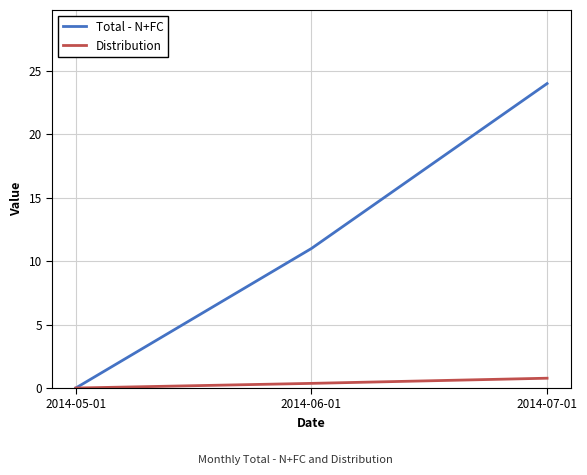

How many Total - N+FC values are between 0 and 24?

3